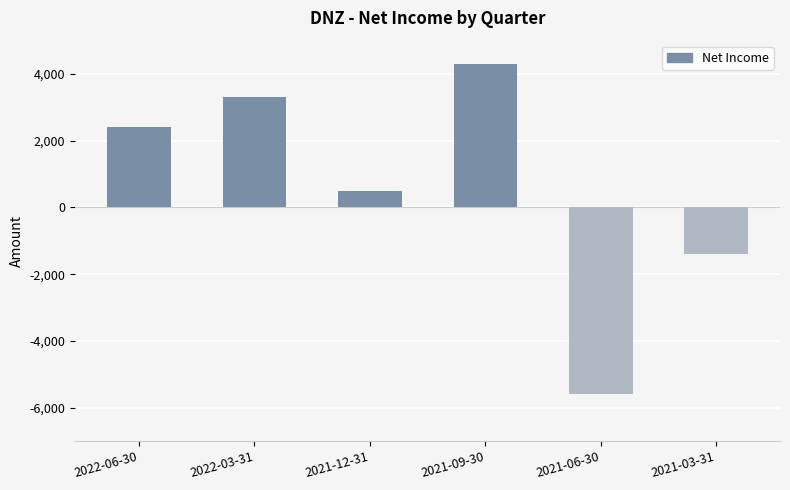

What is the change in value from 2021-06-30 to 2021-03-31?

+4200